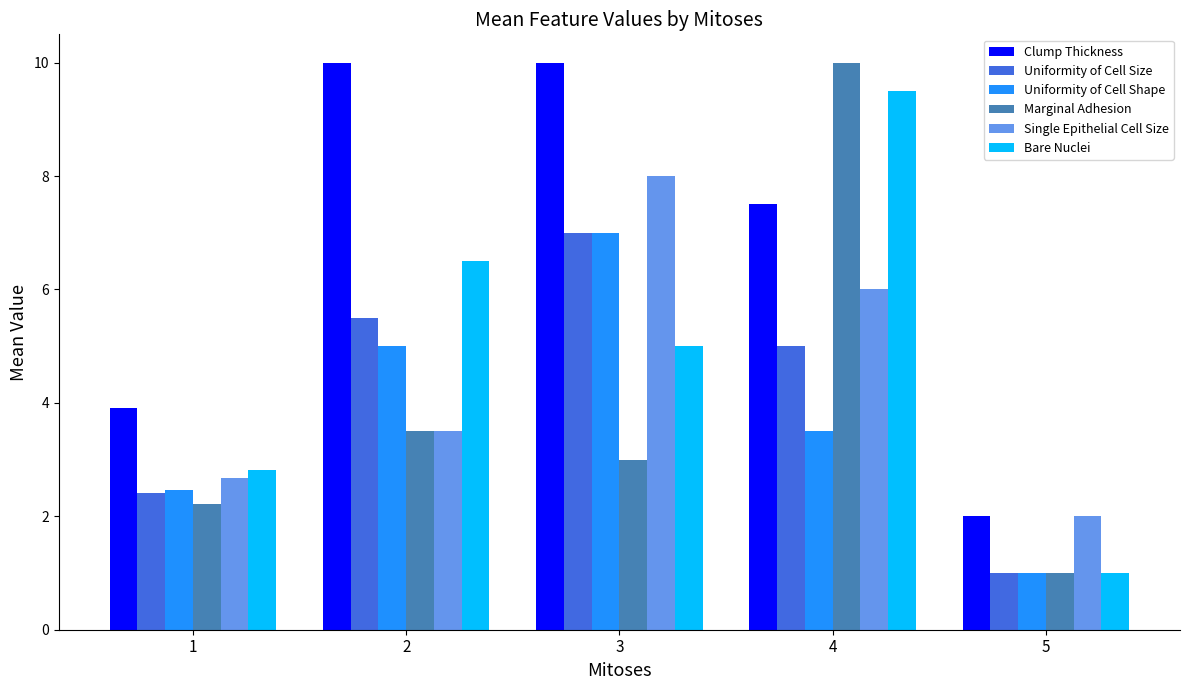

What is the difference between the second highest and second lowest values in the Marginal Adhesion series?

1.3